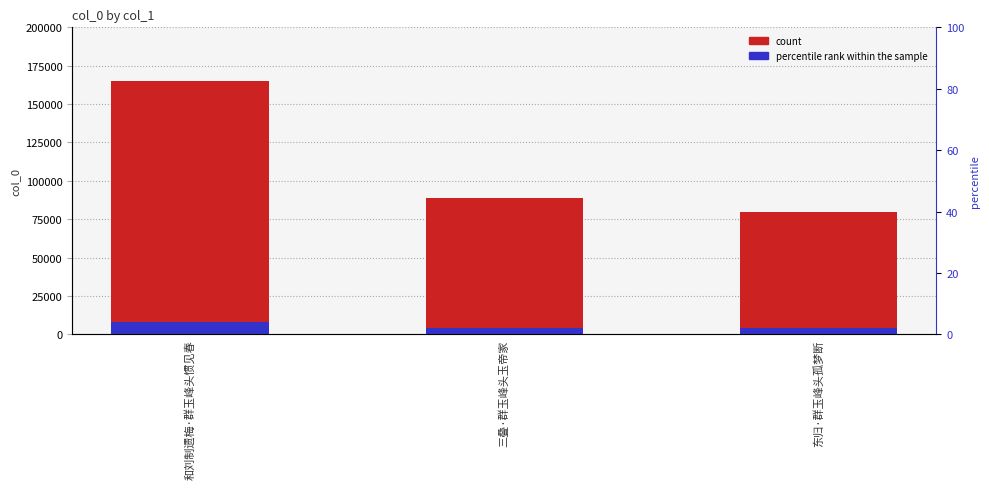

What is the value of the count bar at the 3rd from the left?

79787.0